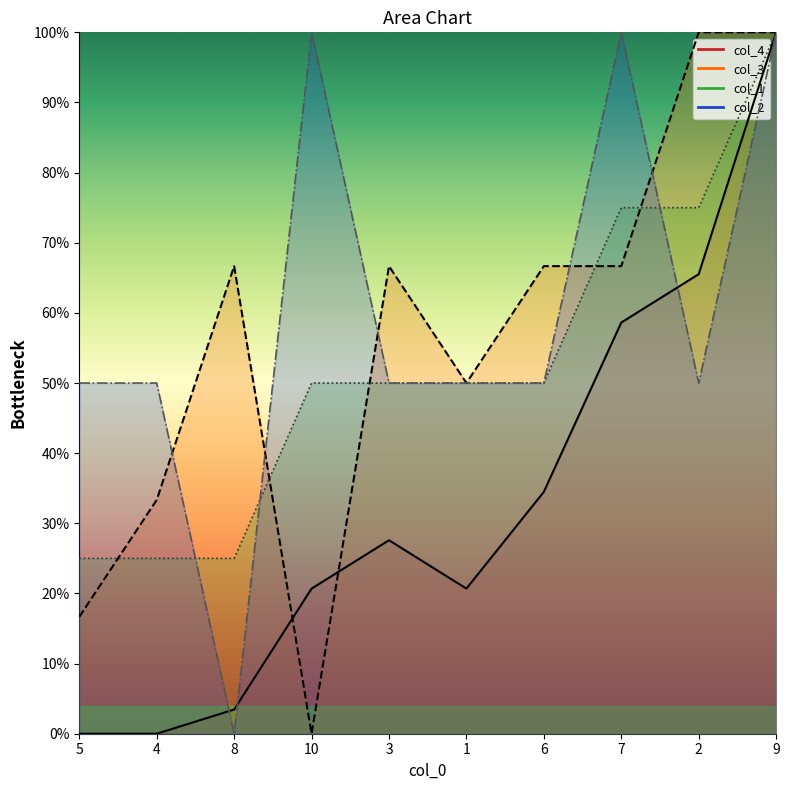

True or false: col_3 has a value of 0.6 at 2.

False